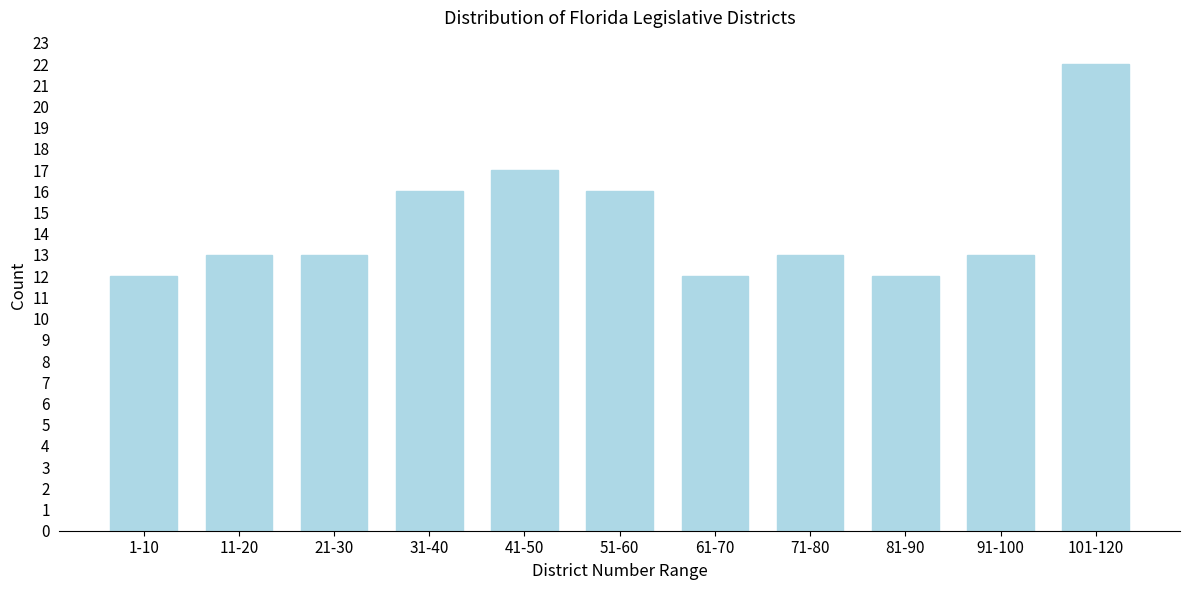

Reading left to right, extract all data points from this chart.

12	13	13	16	17	16	12	13	12	13	22